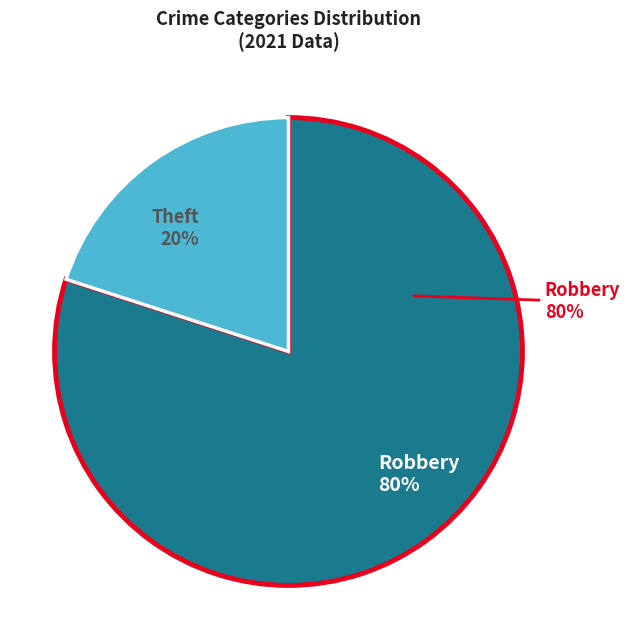

What is the majority slice?

Robbery